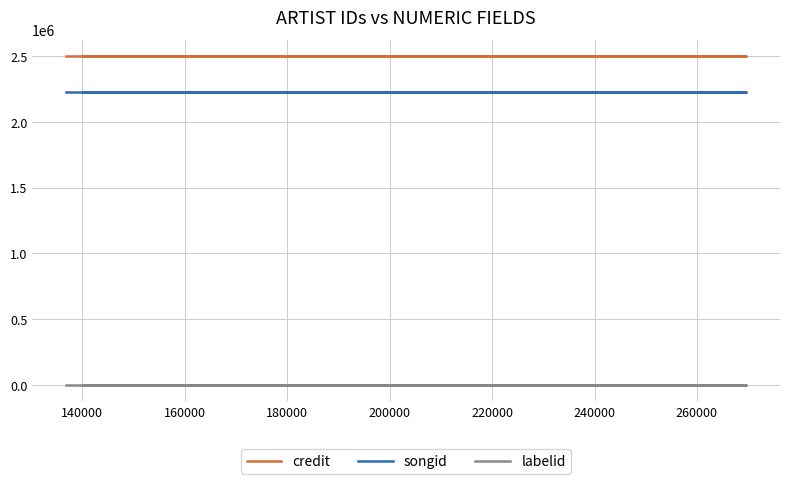

What value does the labelid series have at 160000?

-1